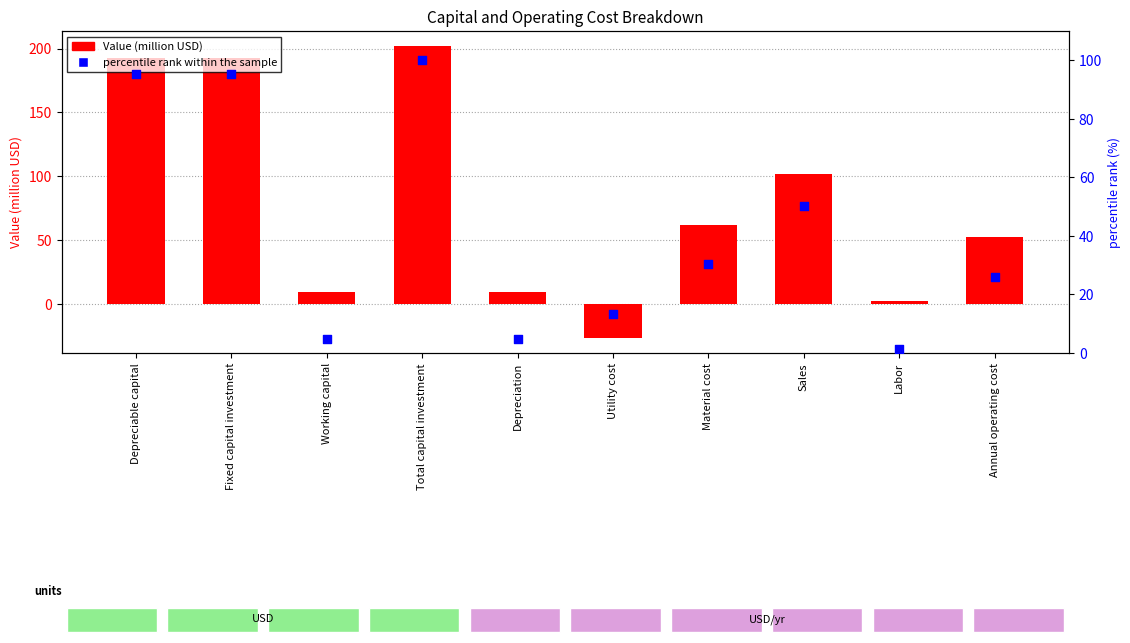

At how many categories does at least one series exceed 171?

3